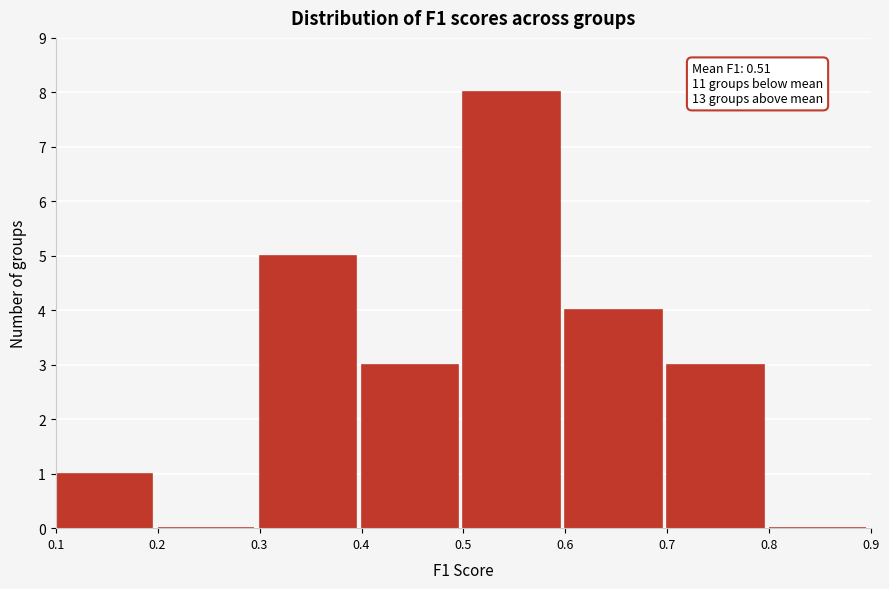

Over which range of the x-axis is the bar tallest?

0.5 to 0.6